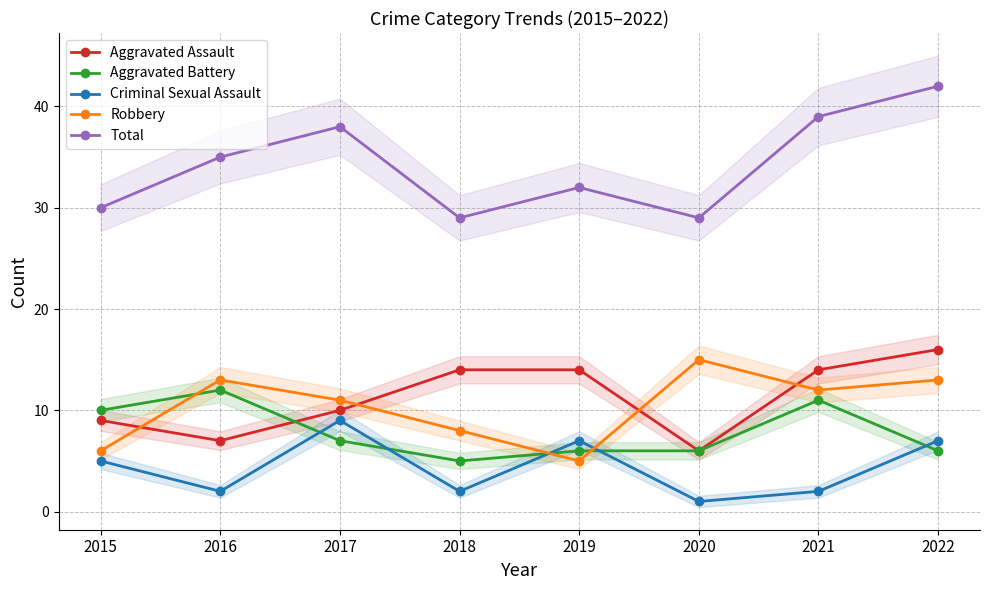

Reading left to right, extract all data points from this chart.

Aggravated Assault: 2015=9	2016=7	2017=10	2018=14	2019=14	2020=6	2021=14	2022=16
Aggravated Battery: 2015=10	2016=12	2017=7	2018=5	2019=6	2020=6	2021=11	2022=6
Criminal Sexual Assault: 2015=5	2016=2	2017=9	2018=2	2019=7	2020=1	2021=2	2022=7
Robbery: 2015=6	2016=13	2017=11	2018=8	2019=5	2020=15	2021=12	2022=13
Total: 2015=30	2016=35	2017=38	2018=29	2019=32	2020=29	2021=39	2022=42